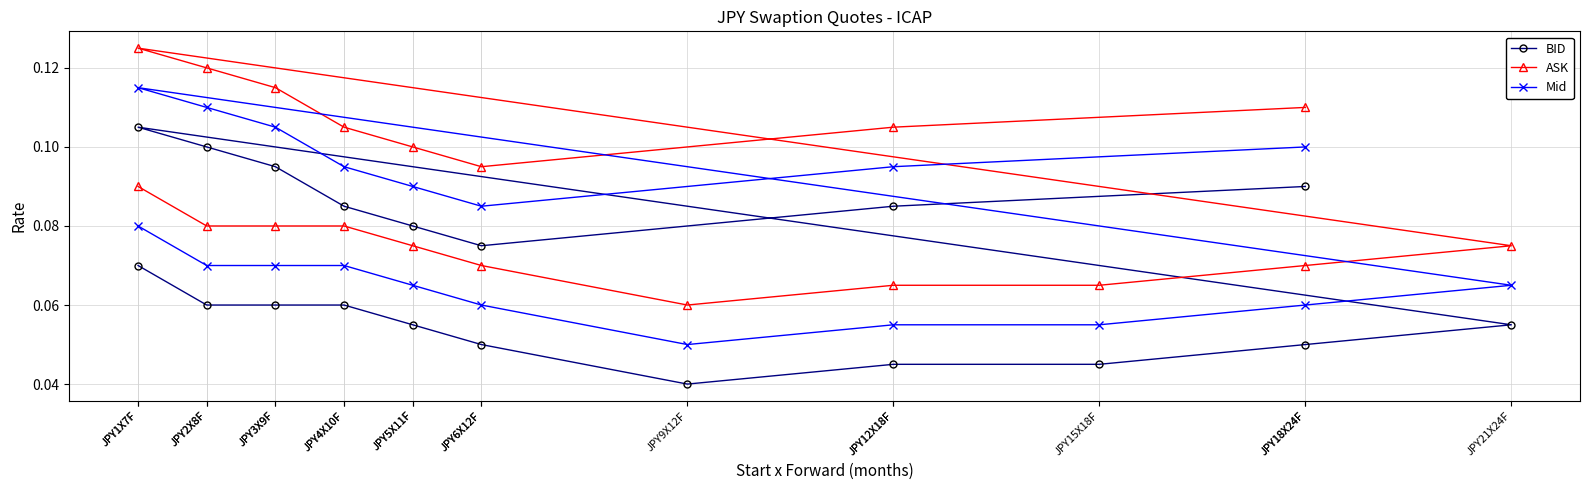

Is it true that ASK equals 0.1 at JPY18X24F?

True